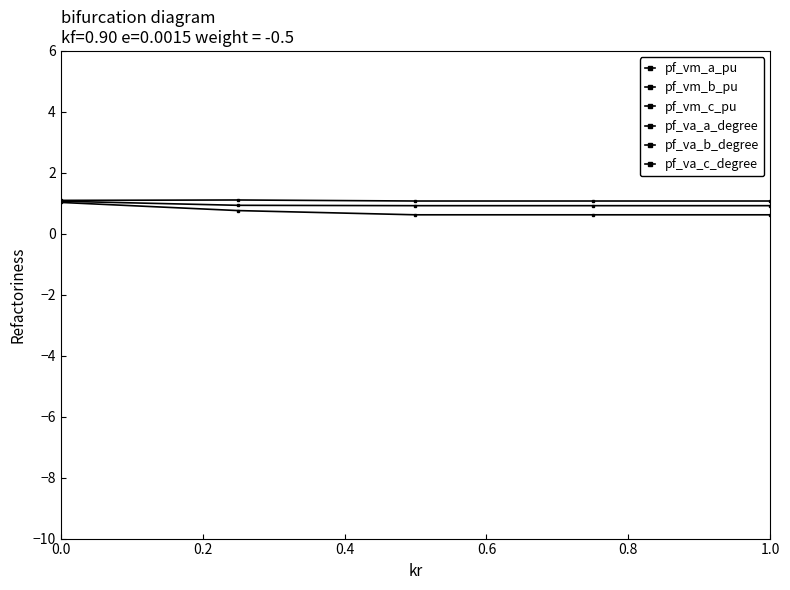

Rank the series by their maximum value, from highest to lowest.

pf_va_c_degree, pf_va_a_degree, pf_vm_a_pu, pf_vm_c_pu, pf_vm_b_pu, pf_va_b_degree